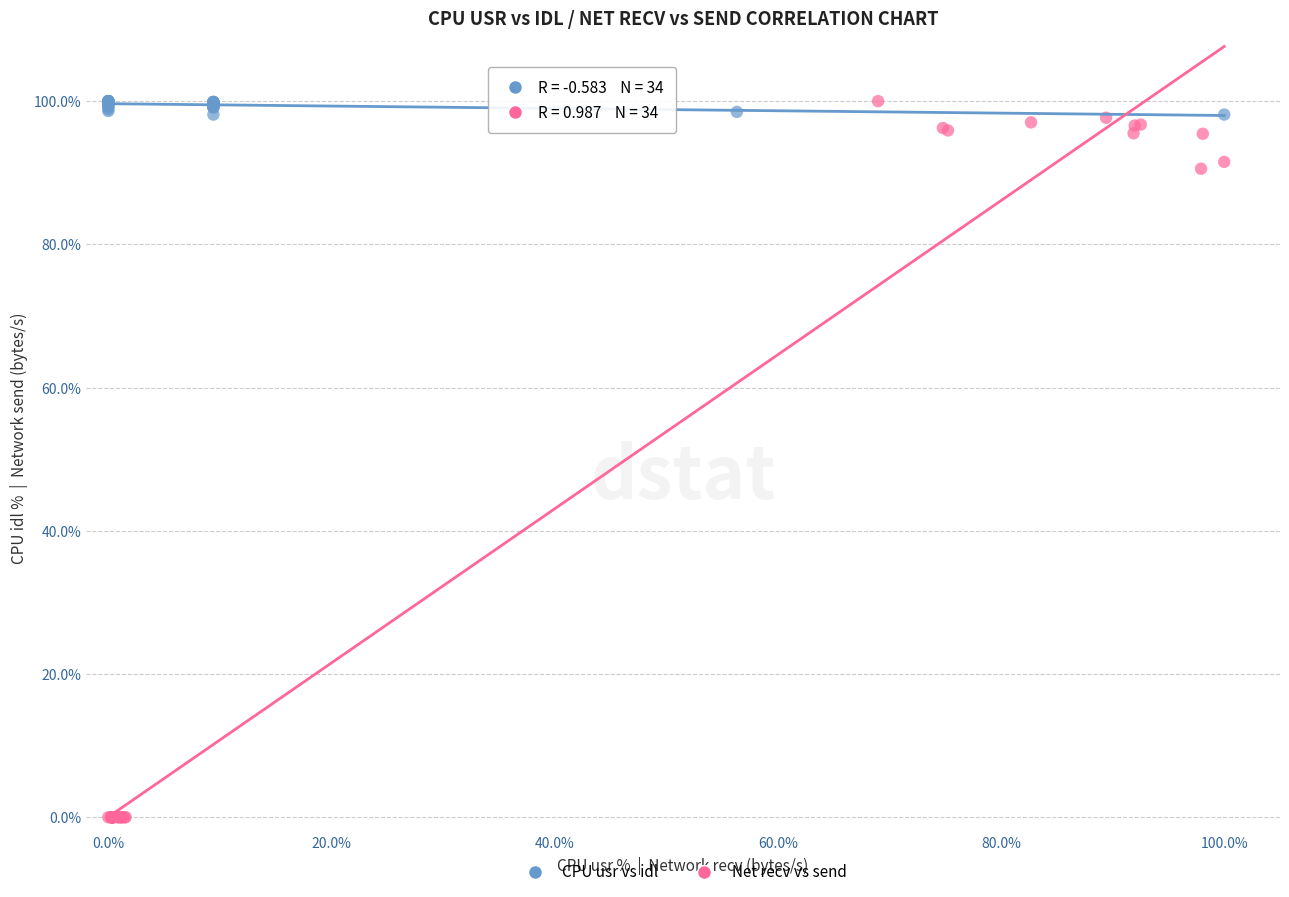

Which series has the widest spread of Y values?

Net recv vs send